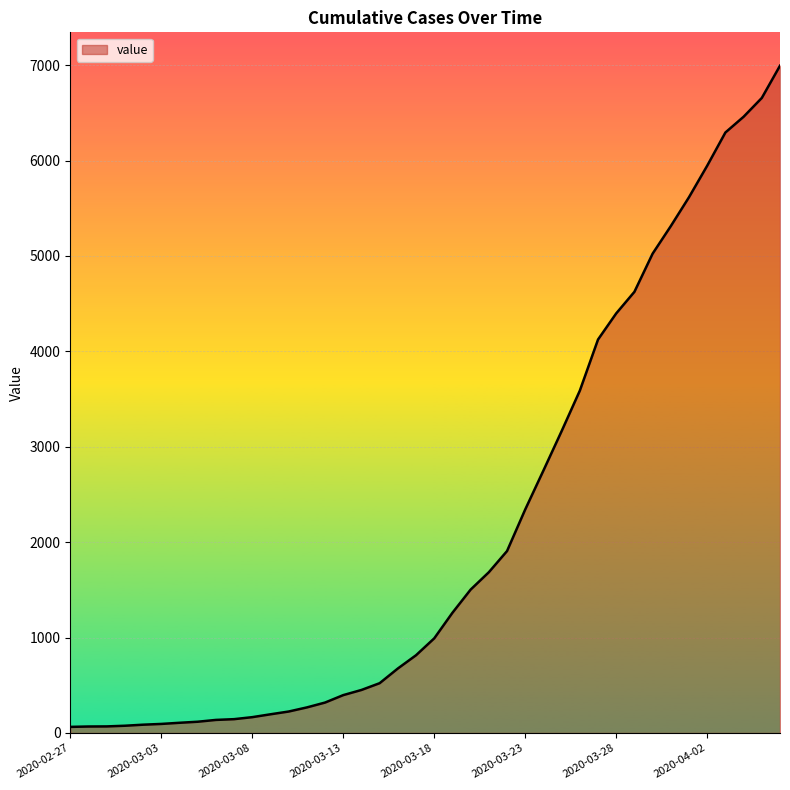

What is the maximum value shown in the chart?

6994